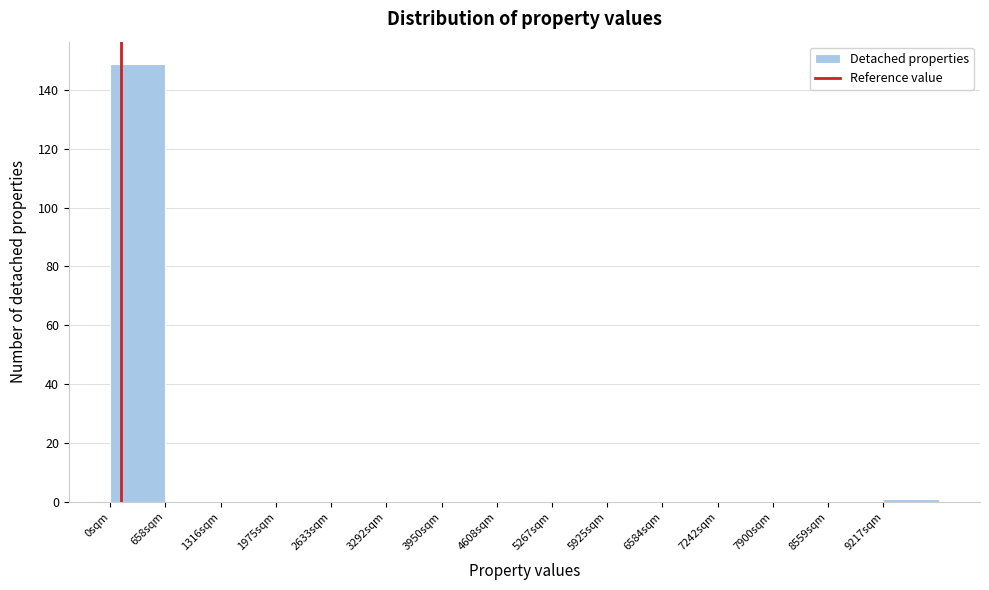

Over which range of the x-axis is the bar tallest?

0 to 700